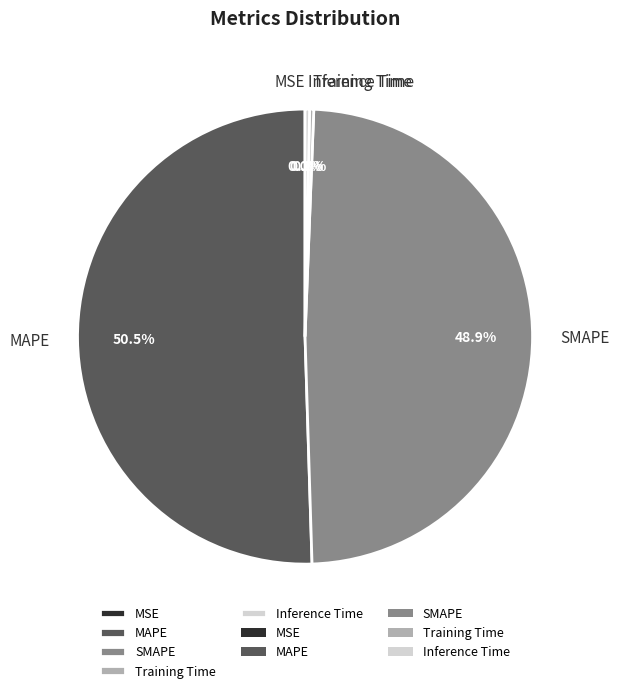

Does any single category account for the majority?

Yes